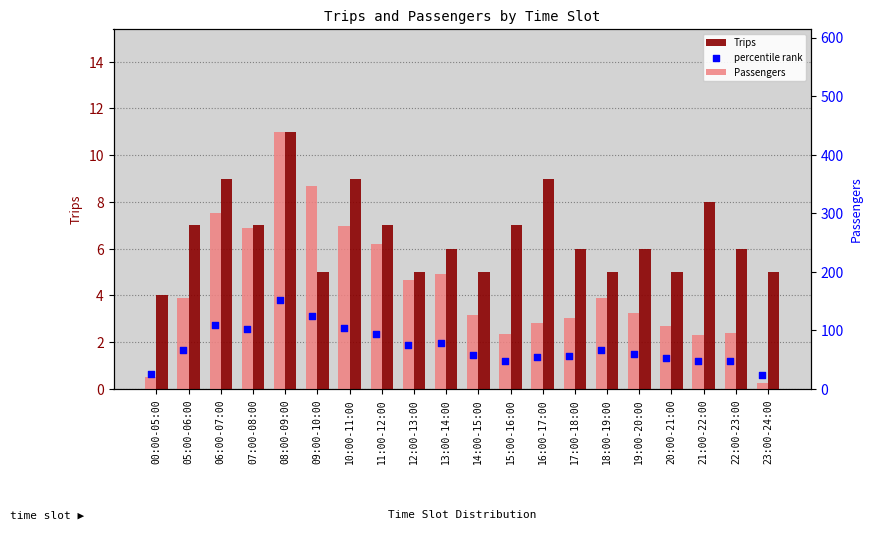

Is the value of Trips at 11:00-12:00 greater than the value of Passengers at 09:00-10:00?

No